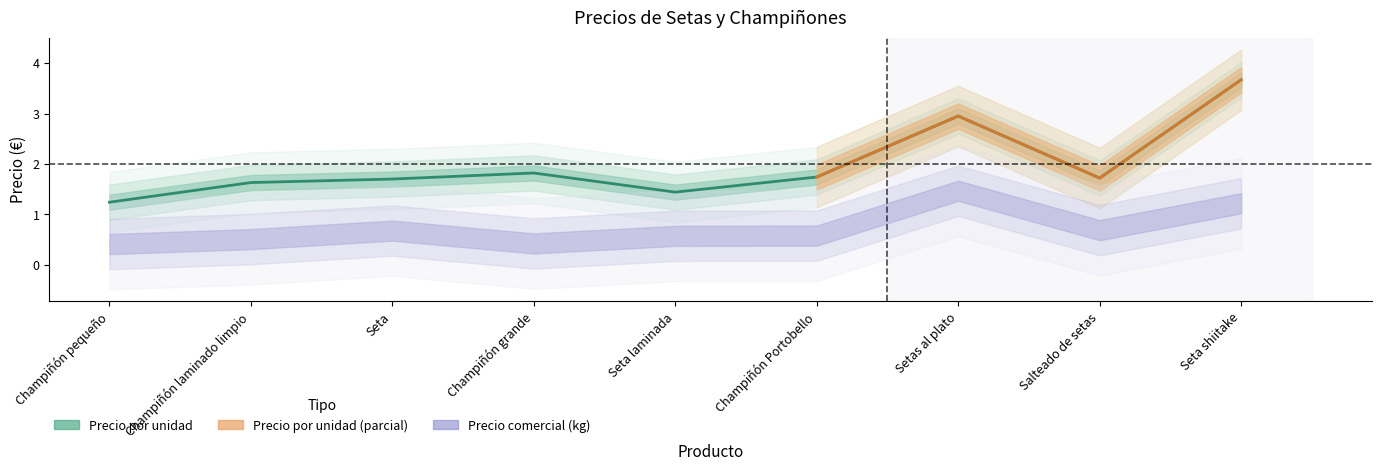

What is the maximum value shown in the chart?

3.7